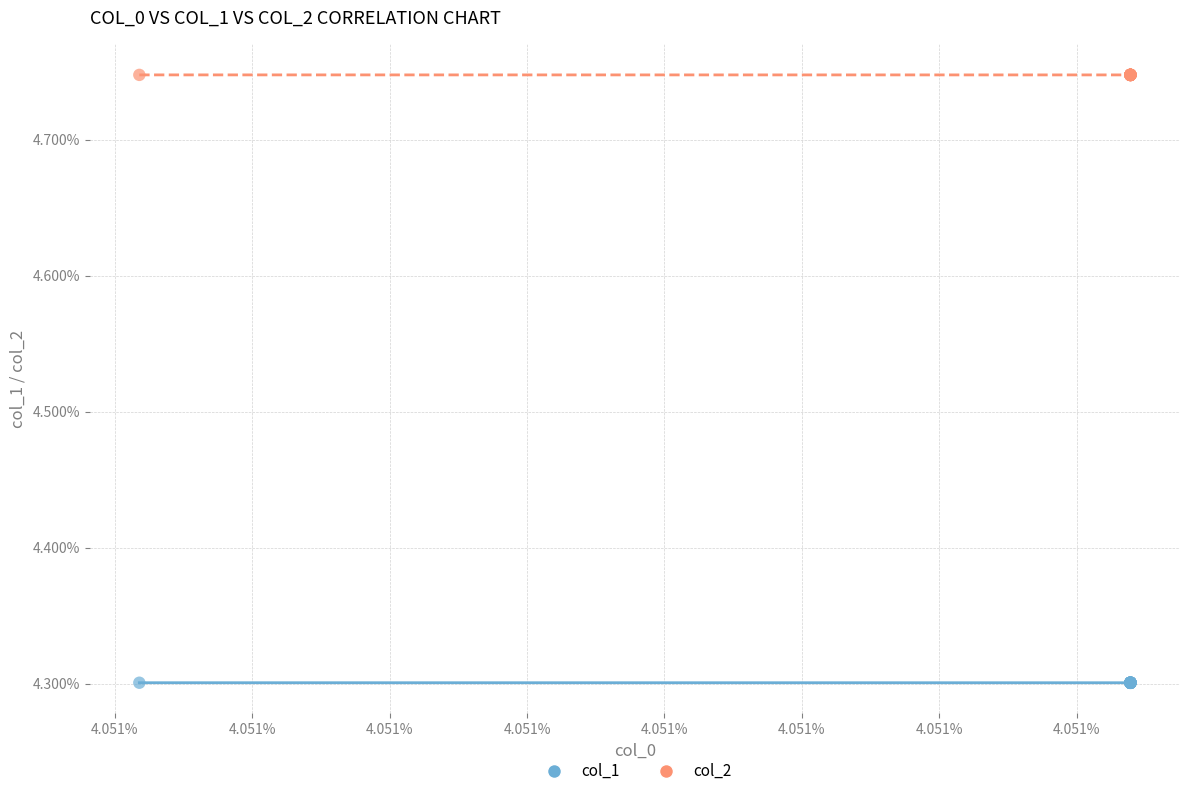

Which series reaches the minimum Y coordinate?

col_1